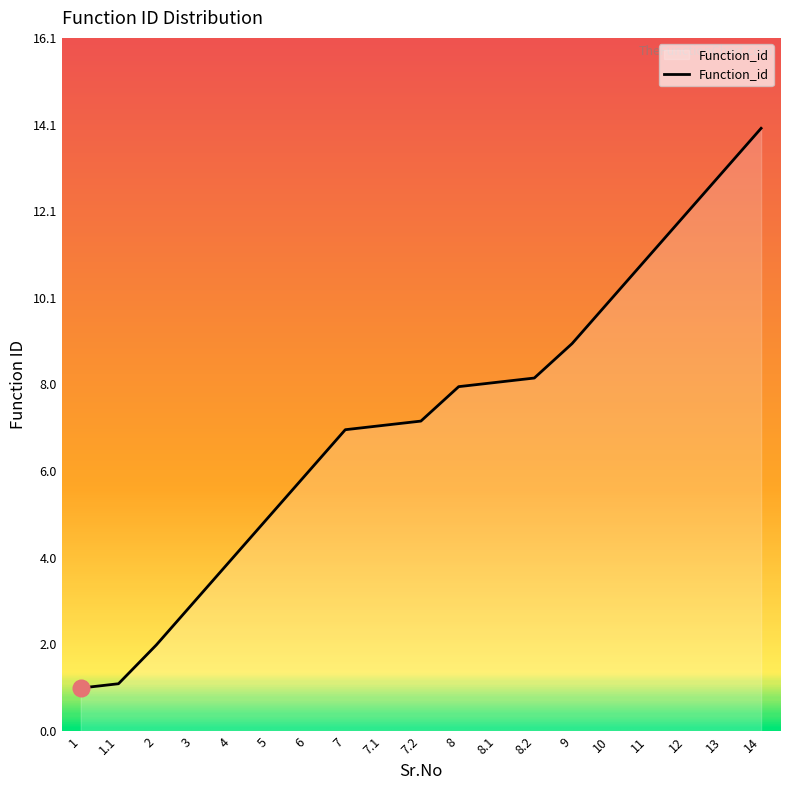

Reading right to left, extract all data points from this chart.

14.0	13.0	12.0	11.0	10.0	9.0	8.2	8.1	8.0	7.2	7.1	7.0	6.0	5.0	4.0	3.0	2.0	1.1	1.0